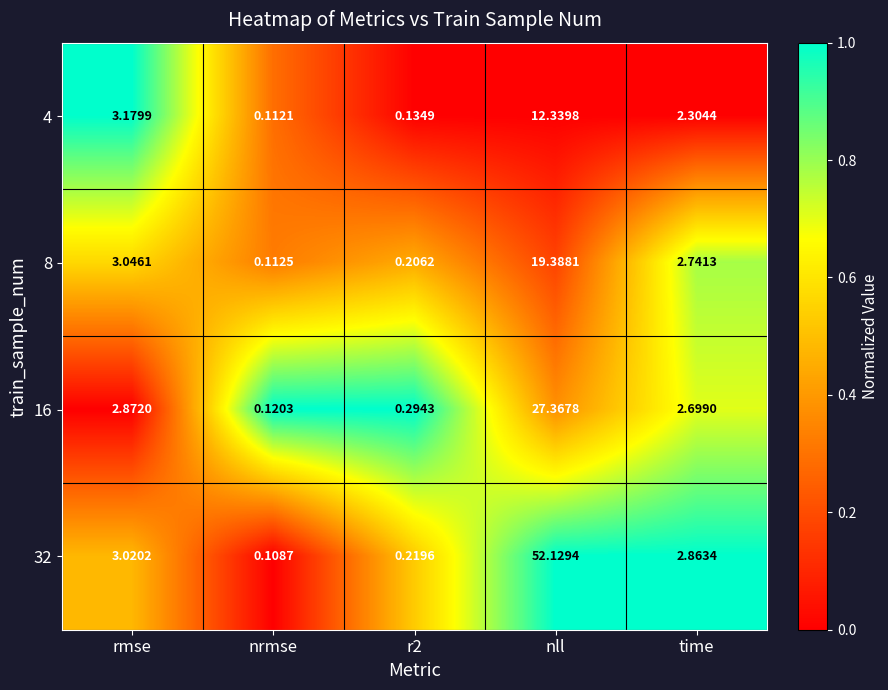

How many categories are shown in the chart?

5